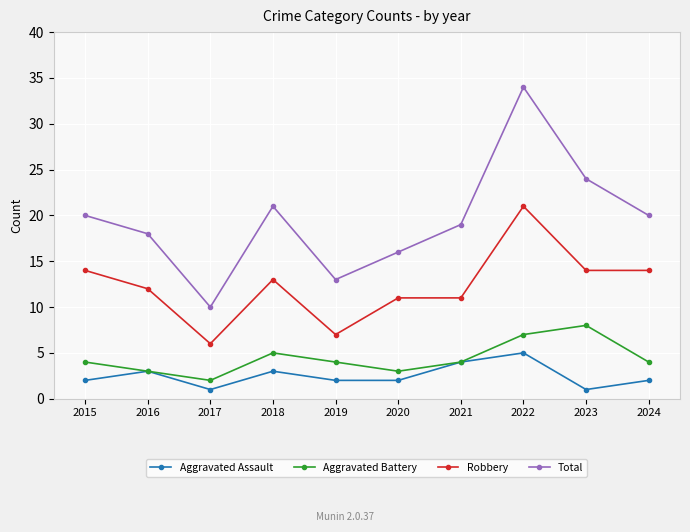

How many data points does each series have?

10